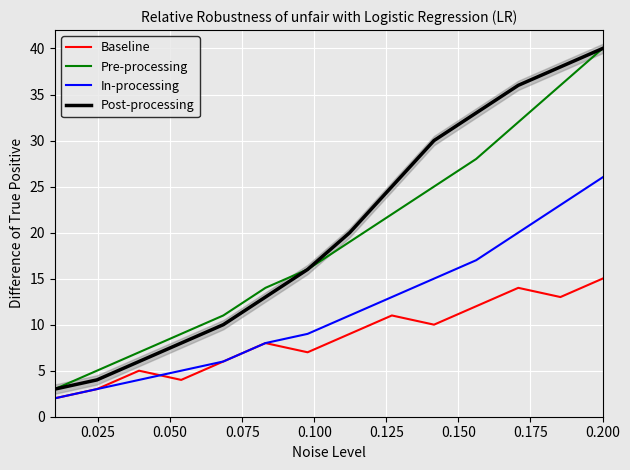

What is the value of the Pre-processing point at the 3rd from the left?

7